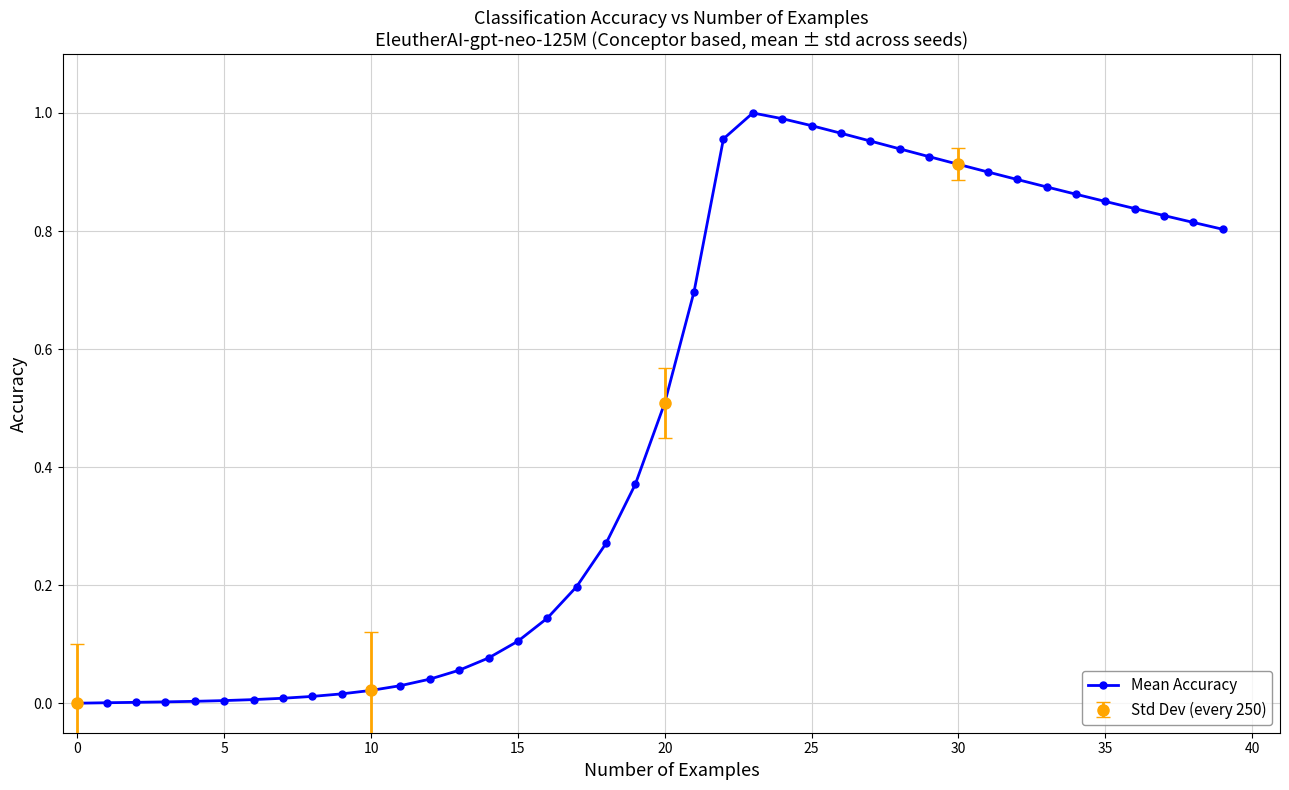

Does the chart display data point markers on the line(s)?

Yes